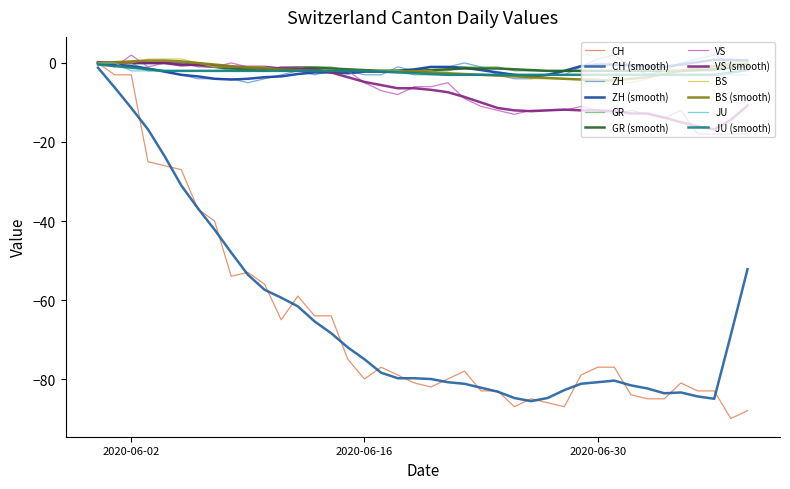

How many lines are shown in the chart?

12